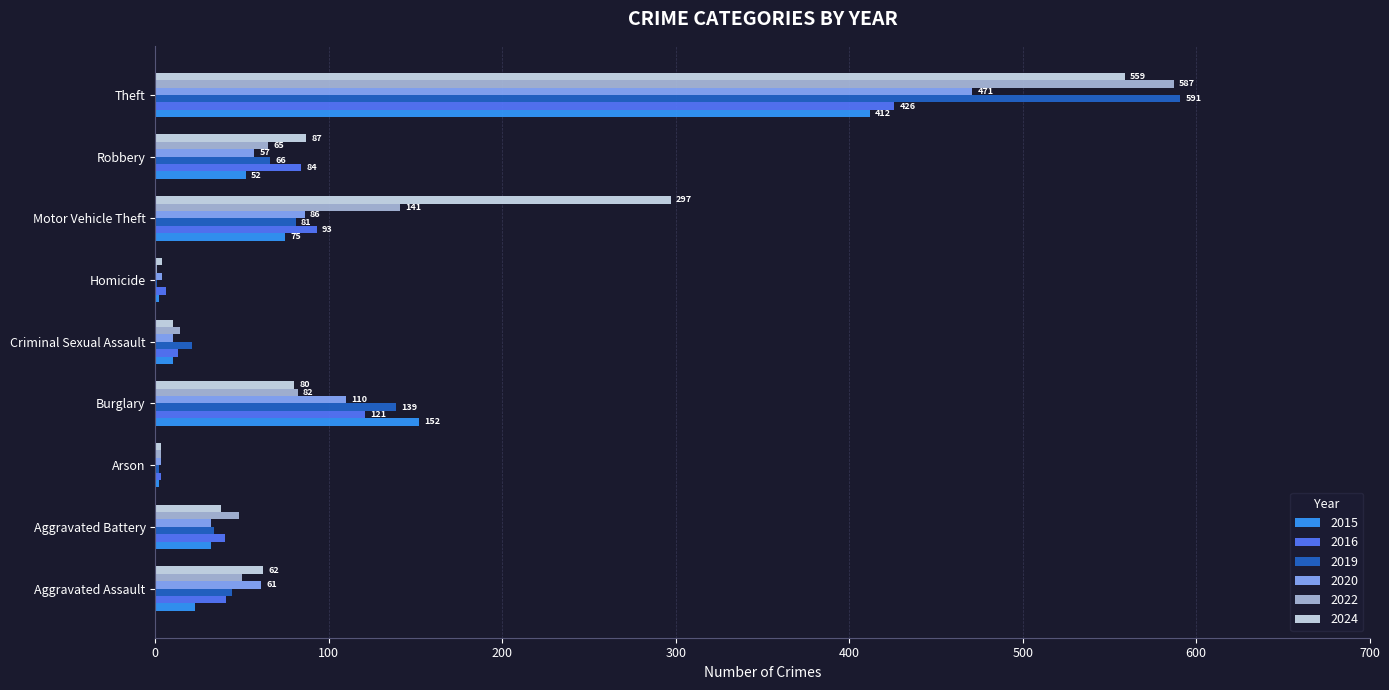

How many data points does each series have?

9